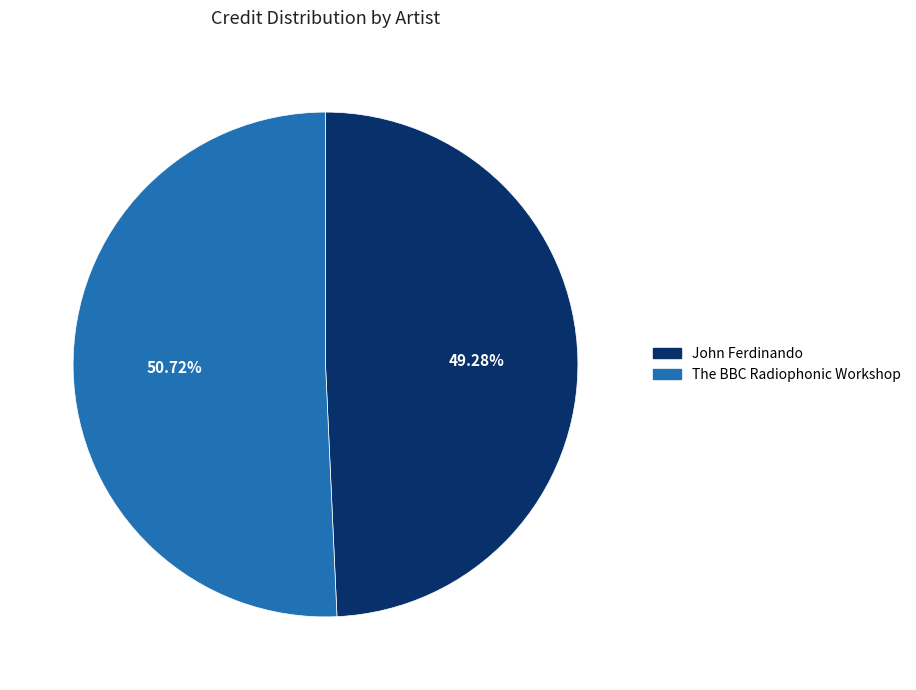

Which category has the smallest portion of the pie?

John Ferdinando